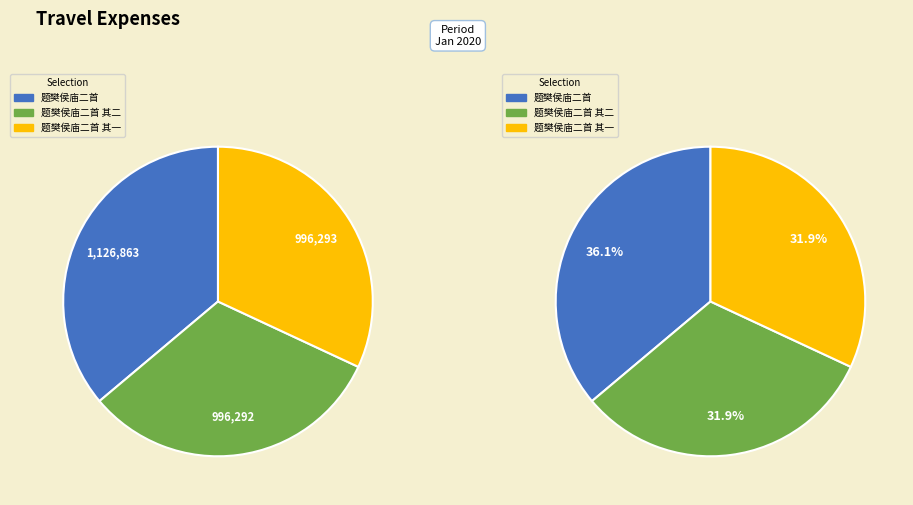

Is it true that 题樊侯庙二首 其一 is 43% of the pie?

False